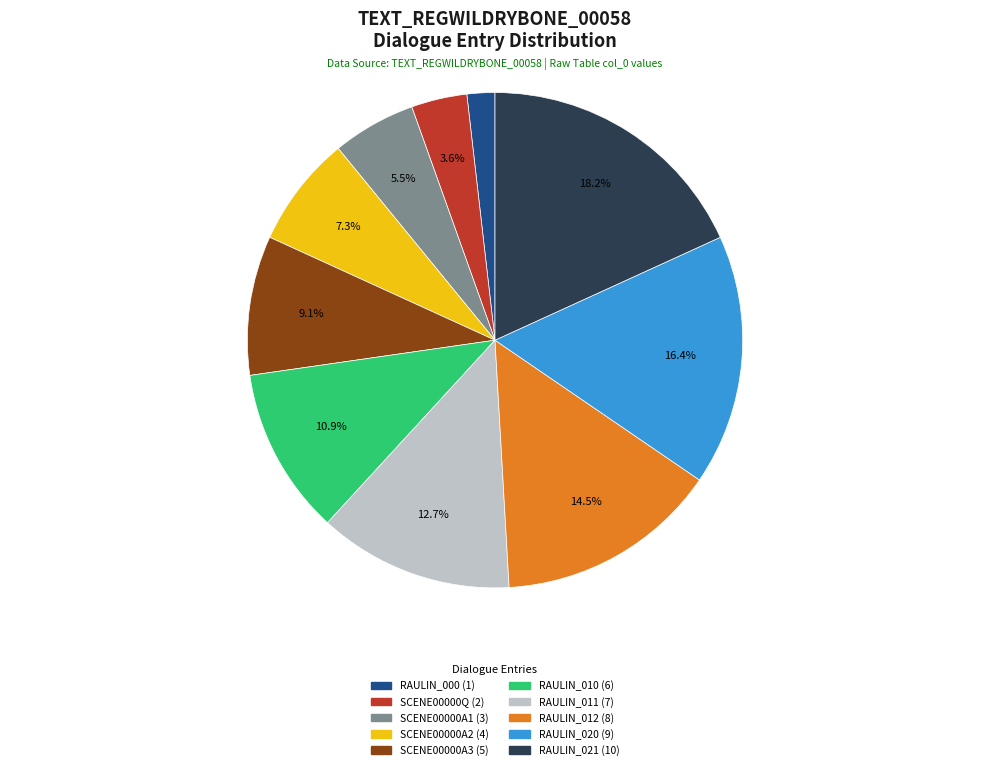

Between RAULIN_012 and RAULIN_011, which is larger?

RAULIN_012